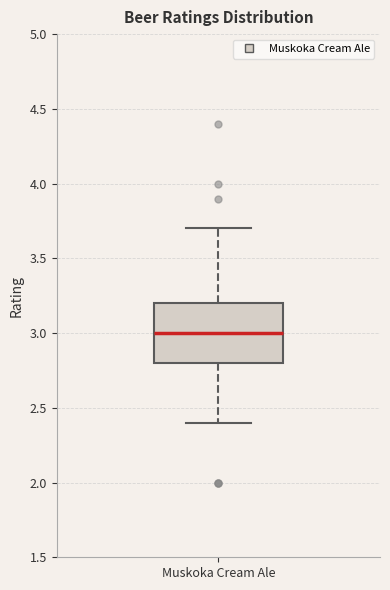

Where is the lower edge of the box for Muskoka Cream Ale on the y-axis? The values are not printed on the chart, so give them approximately, as read against the axis.

2.8